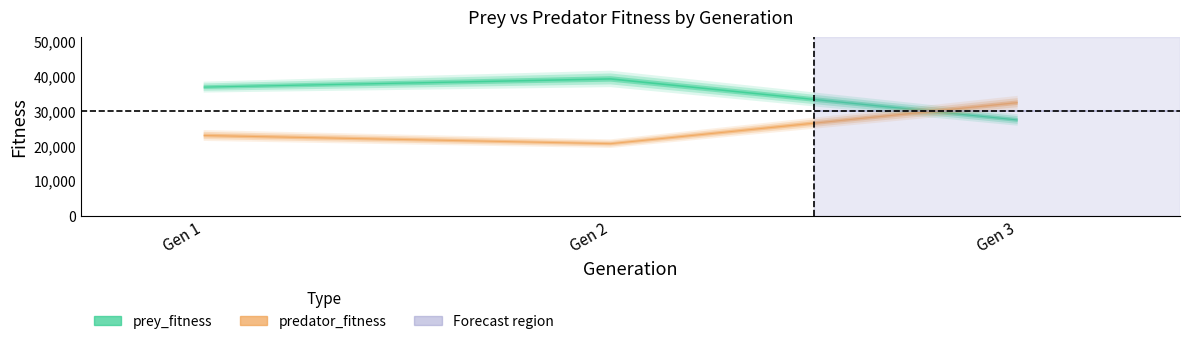

Is it true that prey_fitness equals 39268 at 2?

True